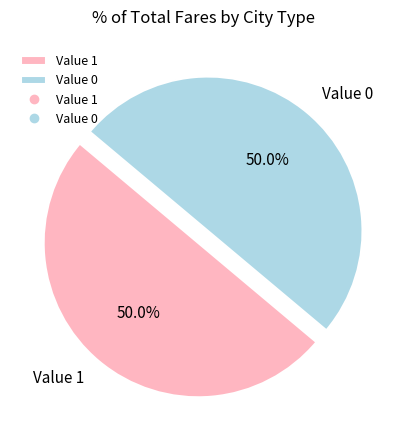

What portion of the pie excludes Value 0?

50.0%